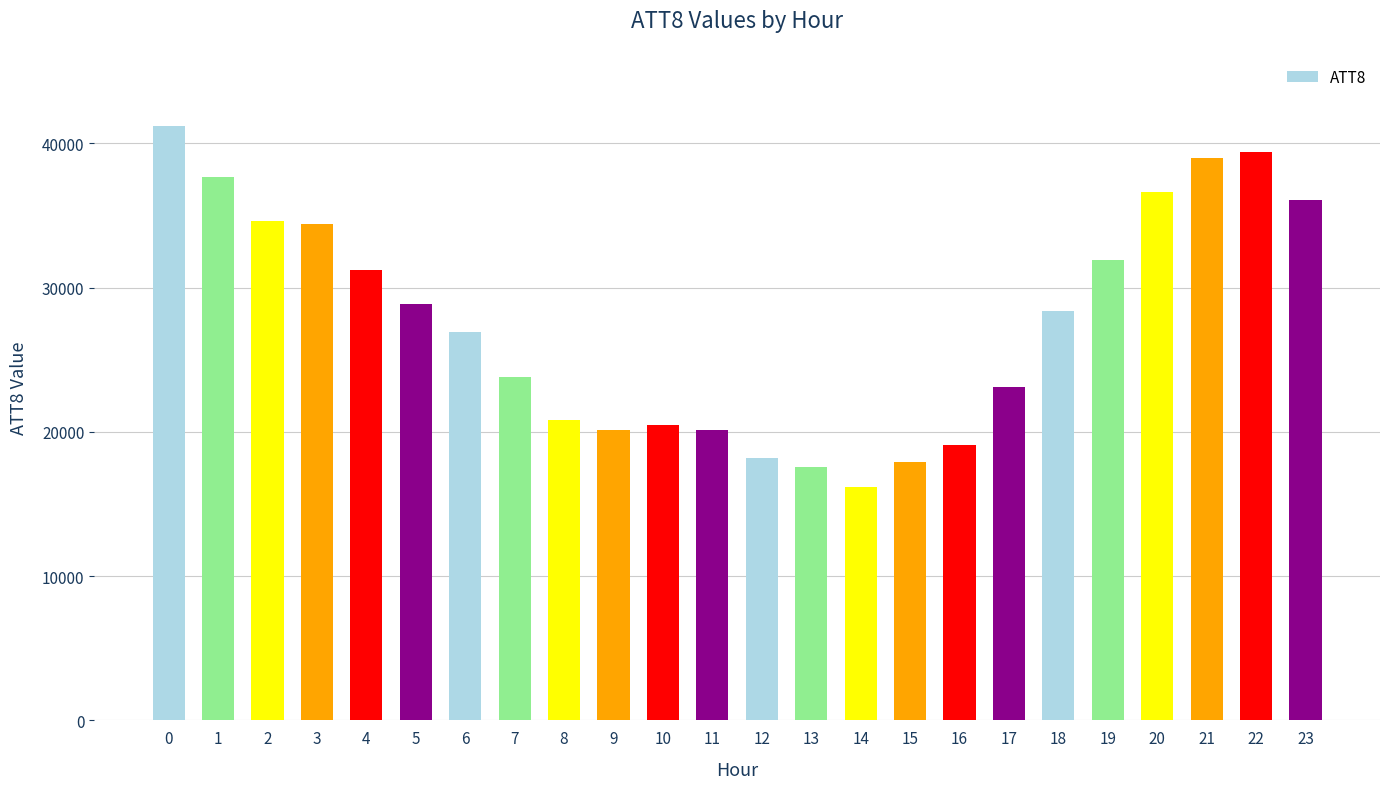

Reading left to right, transcribe all the data shown in this chart.

41200	37700	34600	34400	31200	28900	26900	23800	20800	20100	20500	20100	18200	17600	16200	17900	19100	23100	28400	31900	36600	39000	39400	36100